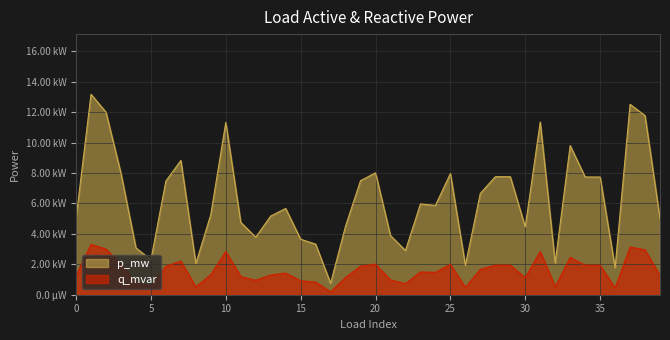

Does the chart display data point markers on the line(s)?

No